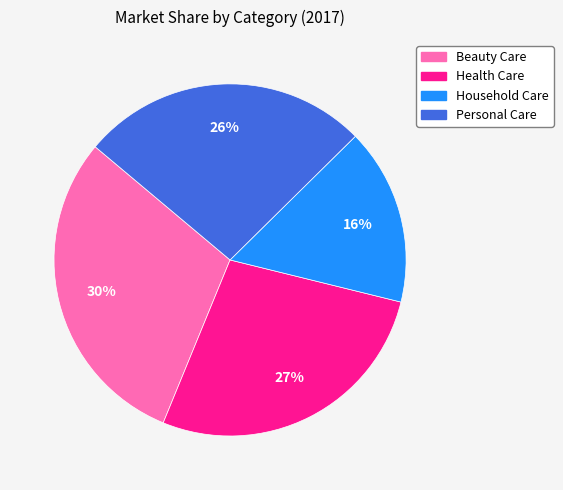

Combined, do Household Care and Health Care account for over 50%?

No